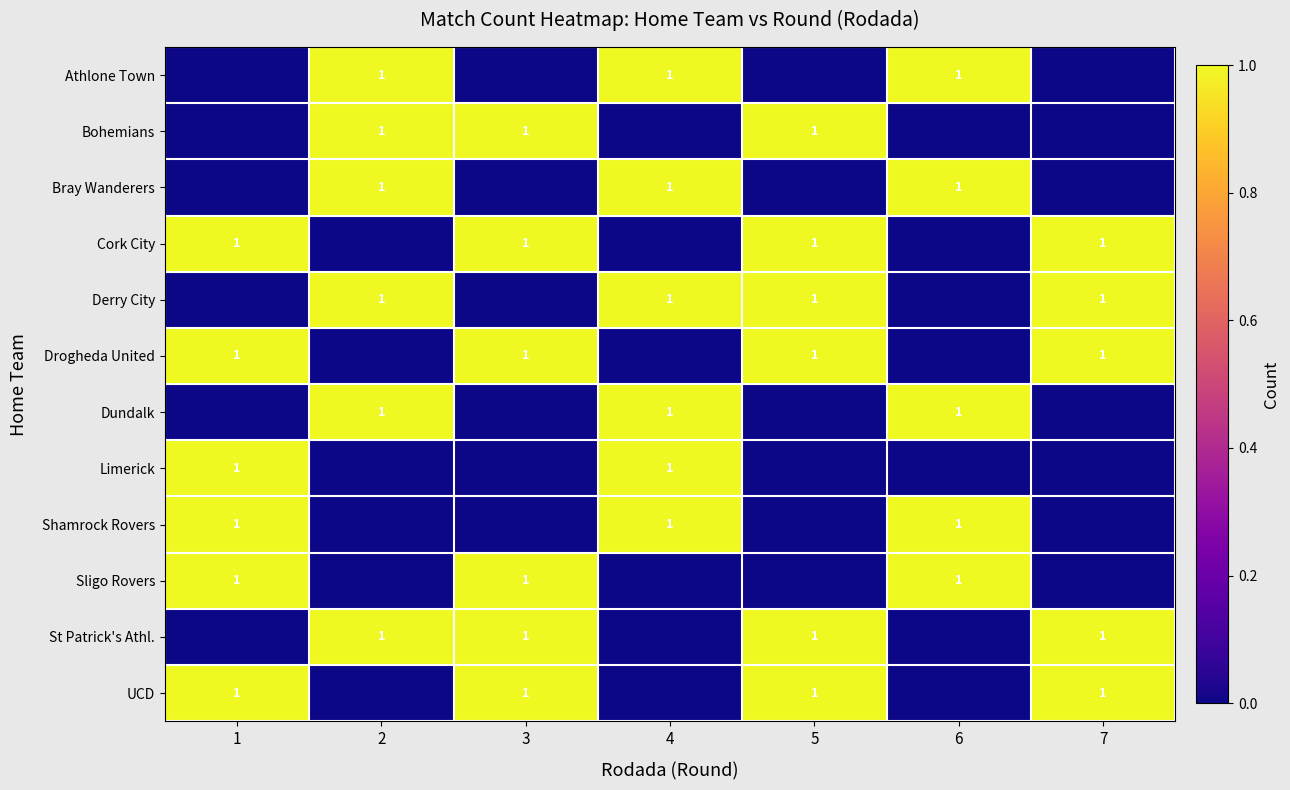

How many distinct data groups are displayed?

12